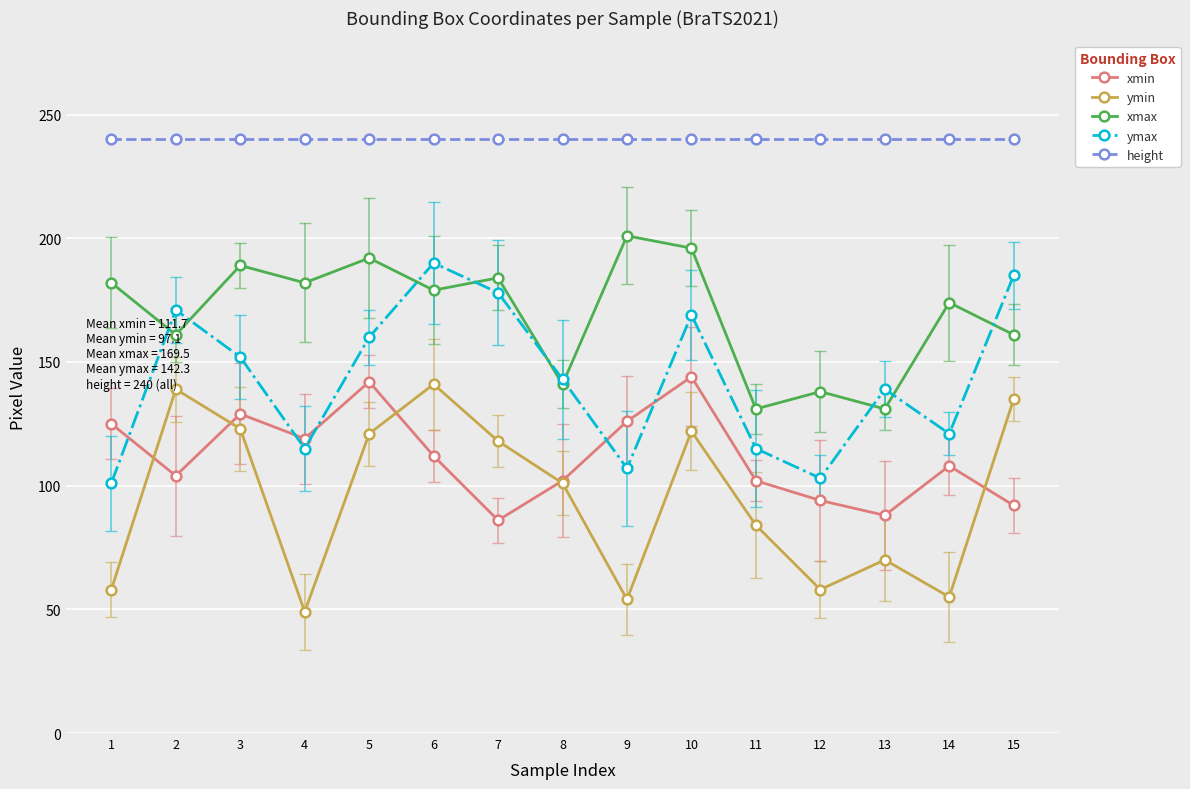

What is the value of the xmax point at the 13th from the left?

131